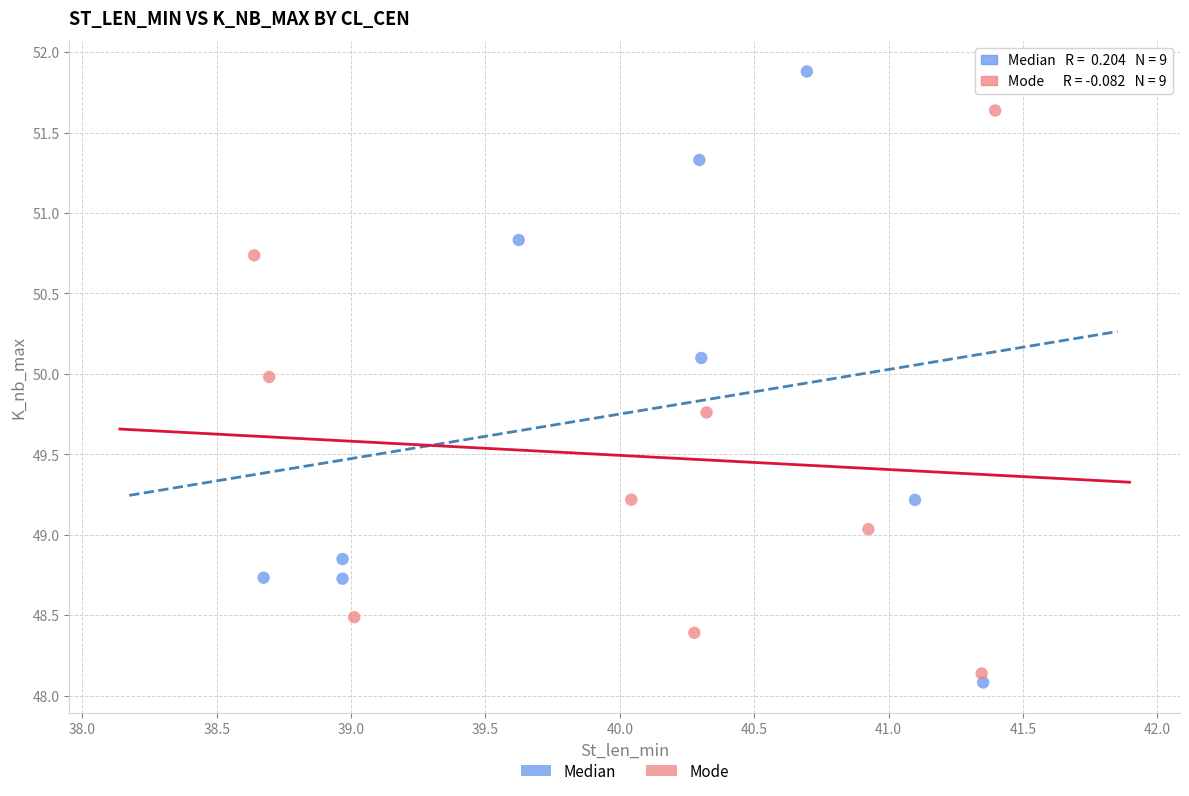

Which series contains the lowest Y value?

Median